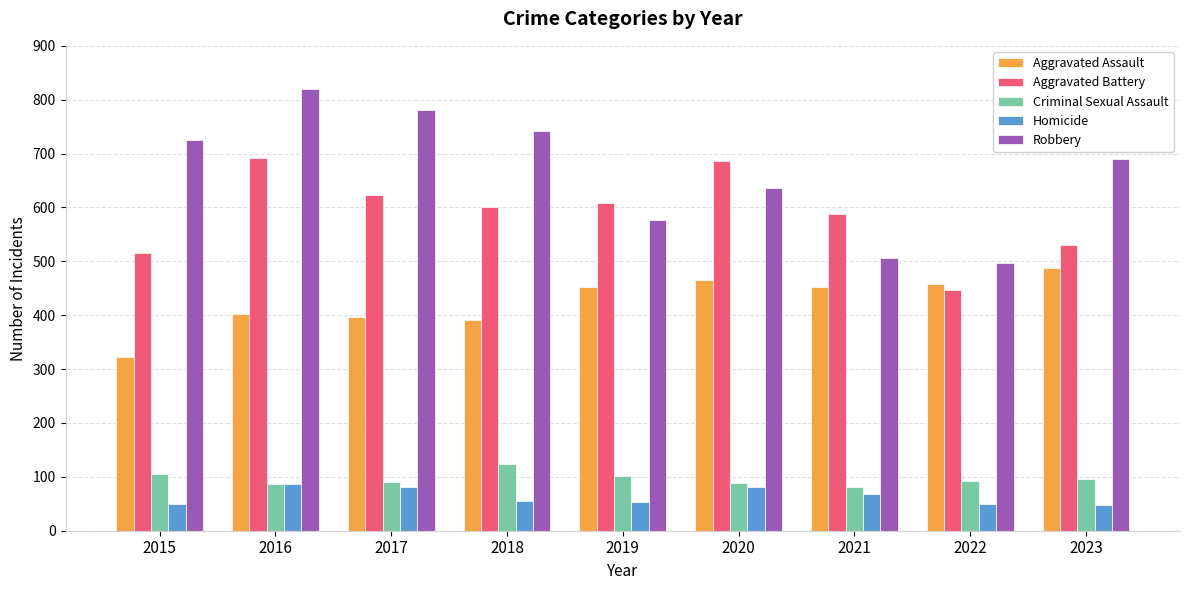

Is the value of Robbery at 2018 greater than the value of Homicide at 2019?

Yes